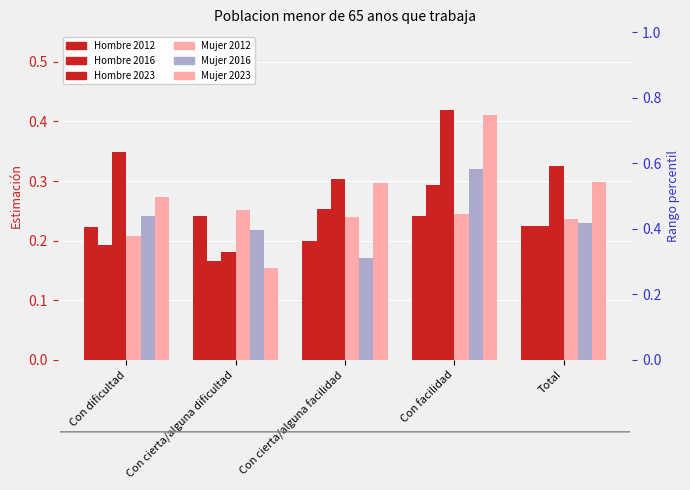

How many distinct data groups are displayed?

6